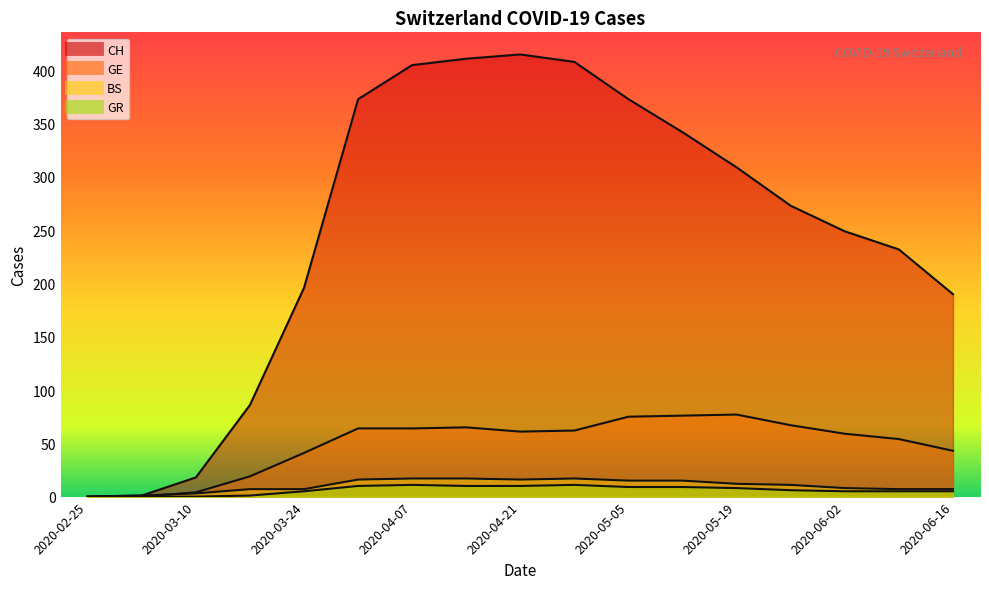

What is the difference between the maximum and minimum values in the CH series?

415